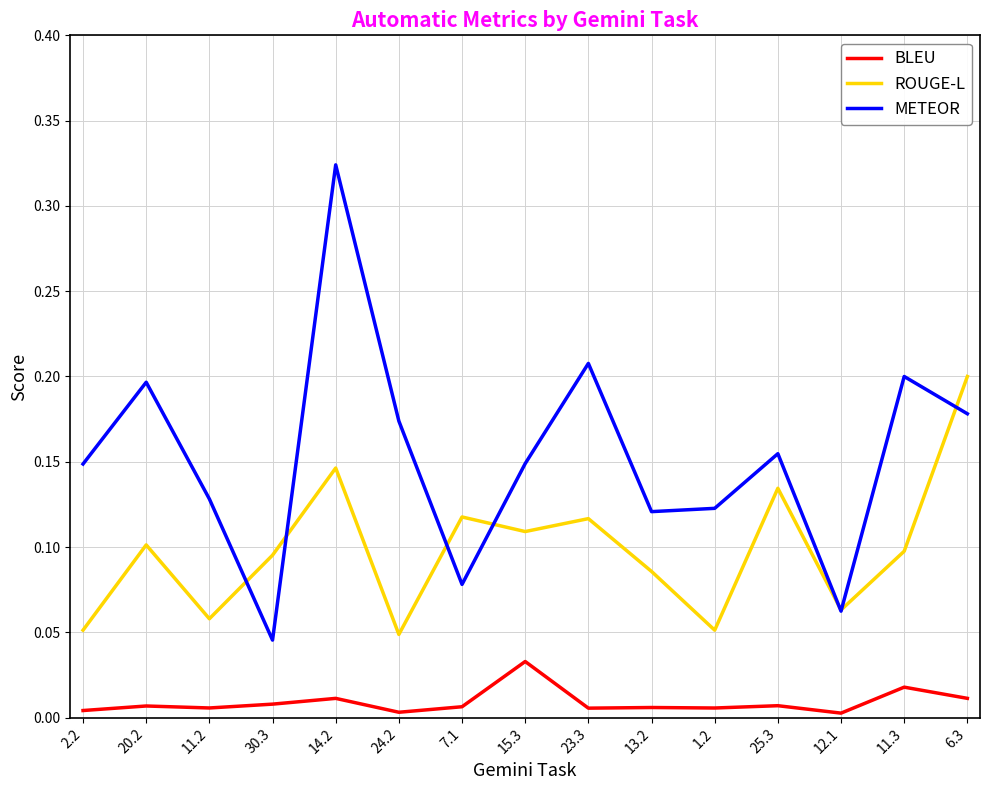

Which category has the highest value across all series?

14.2